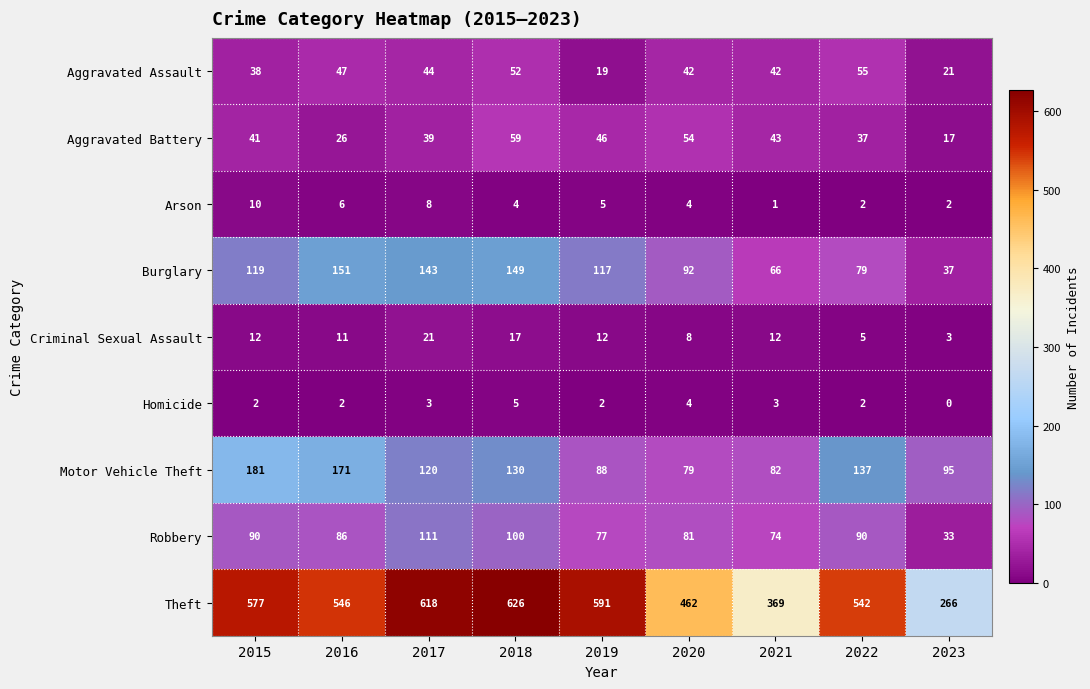

The value of Robbery at 2021 is 74. True or false?

True